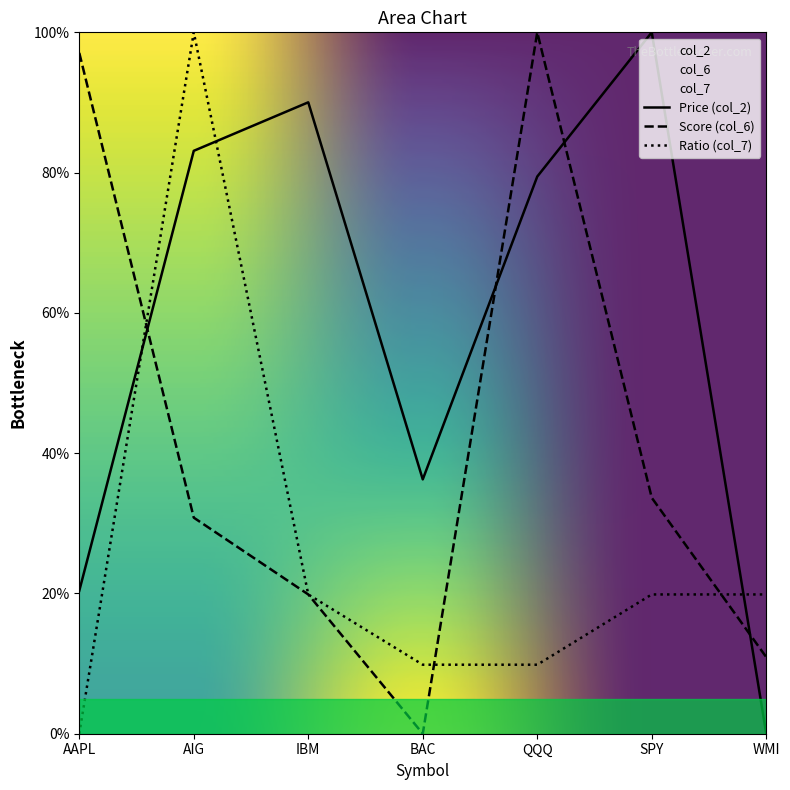

What is the difference between the maximum and minimum values in the col_2 series?

100.0